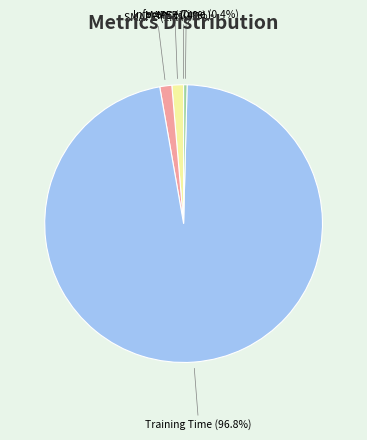

Do Inference Time and SMAPE together represent more than half of the pie?

No